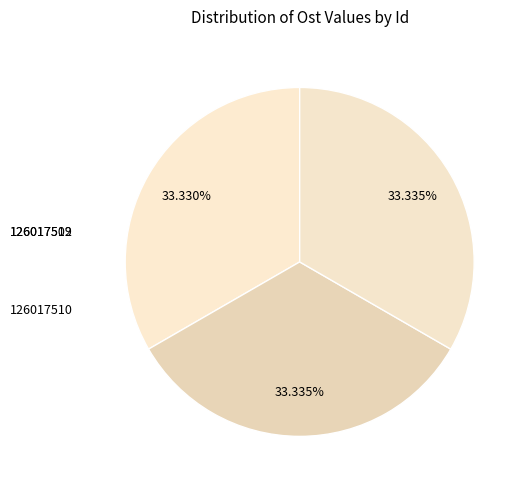

Which slice is the largest?

126017510